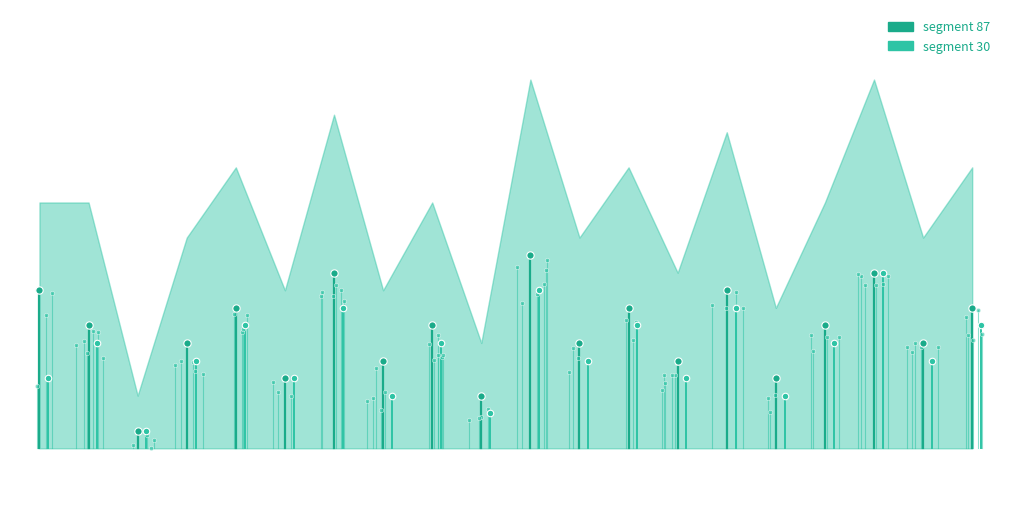

At how many categories does at least one series exceed 11?

5